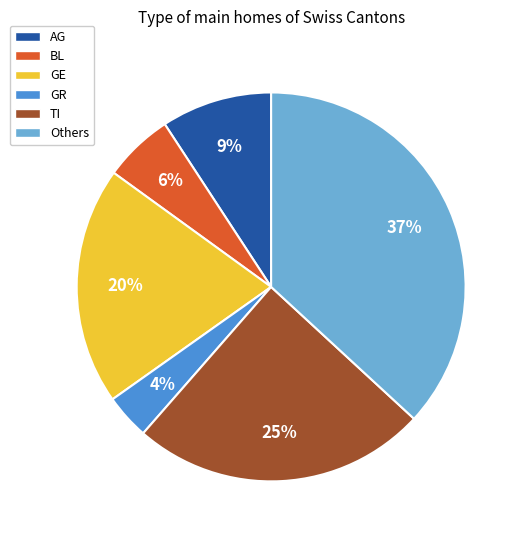

Approximately how many times larger is the value at GE compared to TI?

0.8